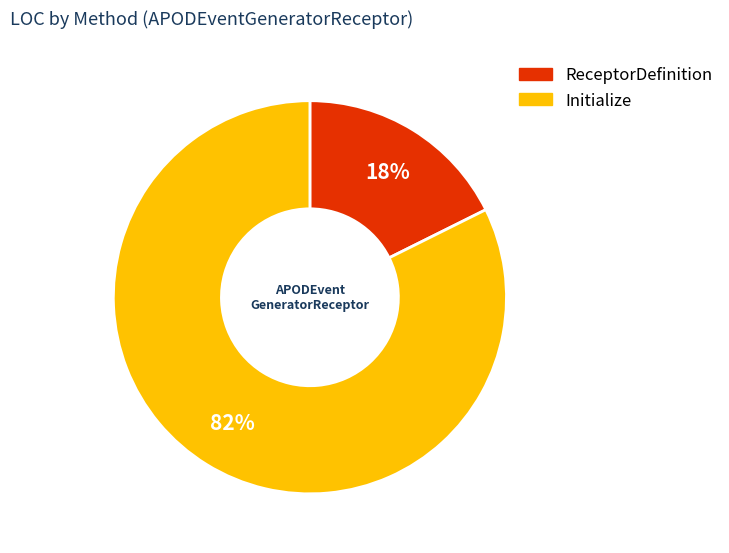

Count the number of slices in the pie.

2